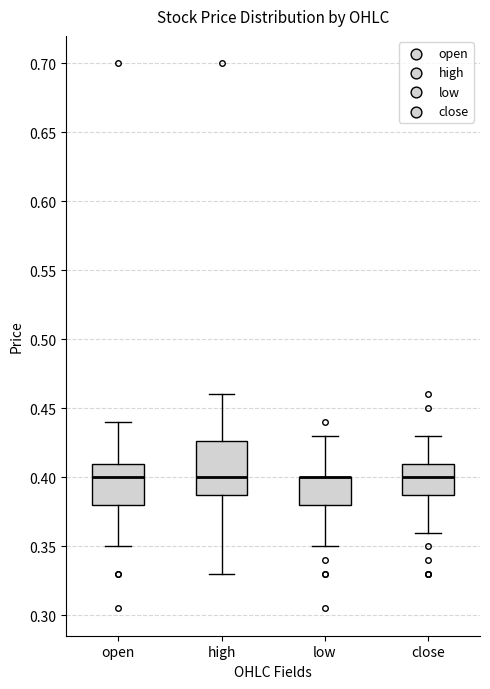

Reading left to right, read every box against the y-axis: the position of its median line, the range the box covers, and the ends of its whiskers. The values are not printed on the chart, so give them approximately, as read against the axis.

open: median 0.400, box 0.380 to 0.410, whiskers 0.350 to 0.440
high: median 0.400, box 0.390 to 0.425, whiskers 0.330 to 0.460
low: median 0.400 (drawn on the box's upper edge), box 0.380 to 0.400, whiskers 0.350 to 0.430
close: median 0.400, box 0.390 to 0.410, whiskers 0.360 to 0.430